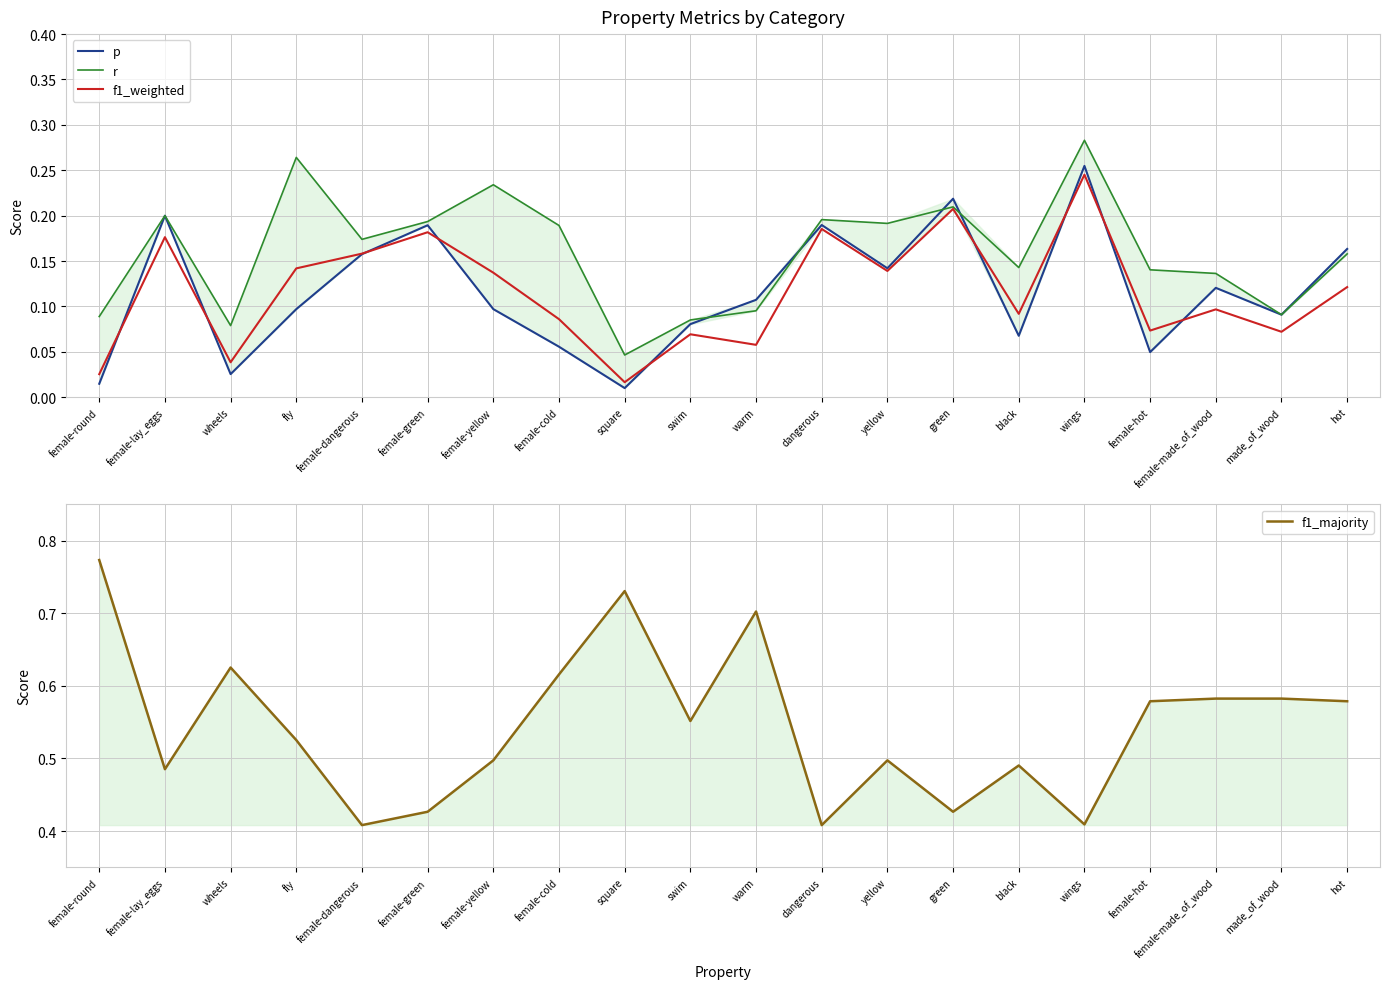

Reading left to right, list all the values displayed in this chart.

p: 0.0	0.2	0.0	0.1	0.2	0.2	0.1	0.1	0.0	0.1	0.1	0.2	0.1	0.2	0.1	0.3	0.0	0.1	0.1	0.2
r: 0.1	0.2	0.1	0.3	0.2	0.2	0.2	0.2	0.0	0.1	0.1	0.2	0.2	0.2	0.1	0.3	0.1	0.1	0.1	0.2
f1_weighted: 0.0	0.2	0.0	0.1	0.2	0.2	0.1	0.1	0.0	0.1	0.1	0.2	0.1	0.2	0.1	0.2	0.1	0.1	0.1	0.1
f1_majority: 0.8	0.5	0.6	0.5	0.4	0.4	0.5	0.6	0.7	0.6	0.7	0.4	0.5	0.4	0.5	0.4	0.6	0.6	0.6	0.6